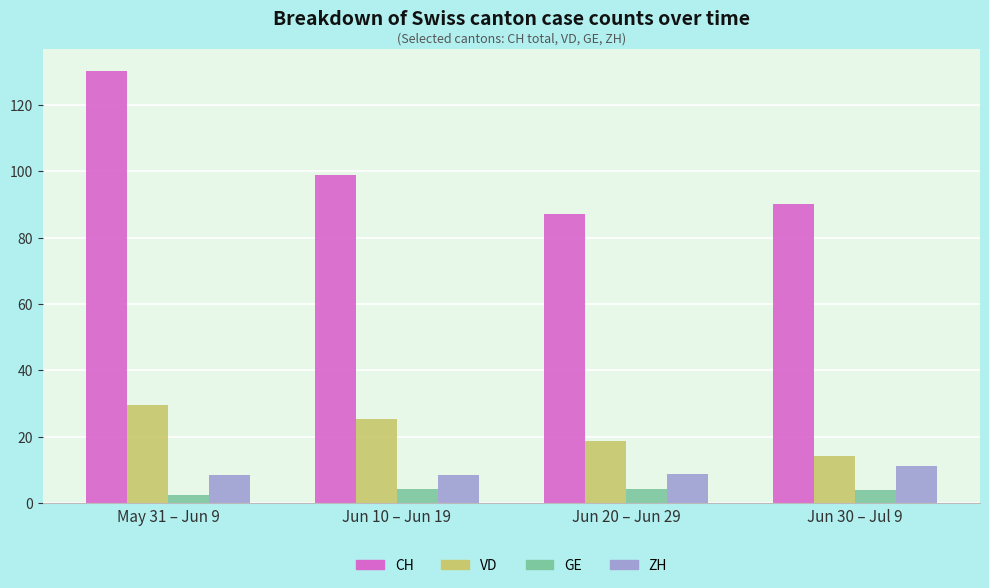

What is the label of the 2nd bar from the right?

Jun 20 – Jun 29